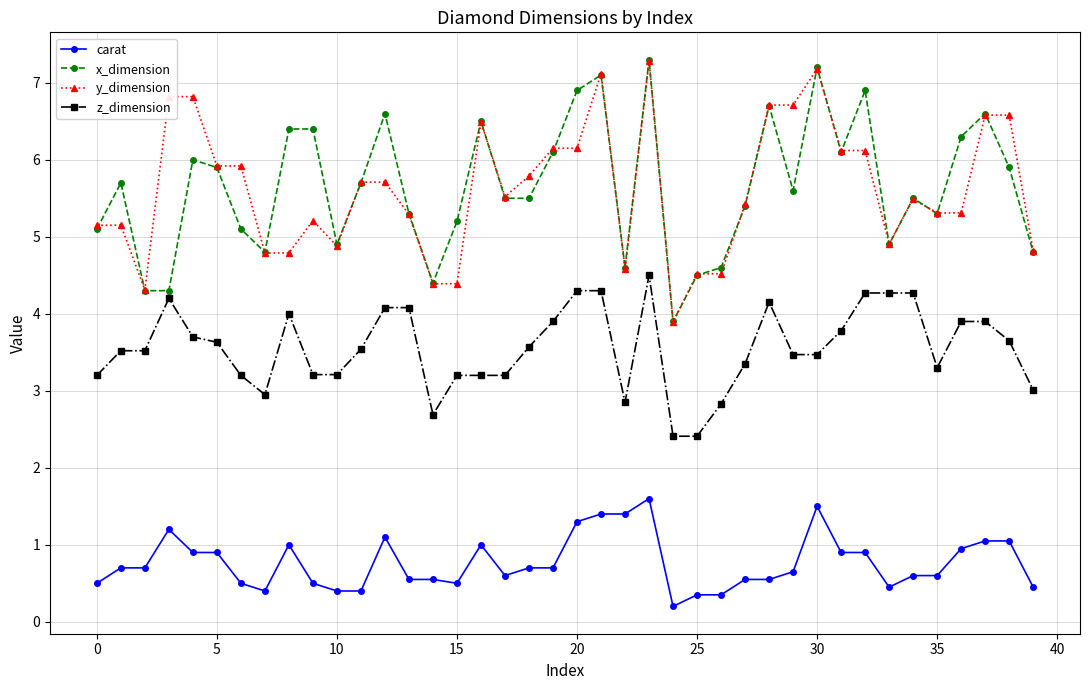

How many values in the x_dimension series are below 5?

11